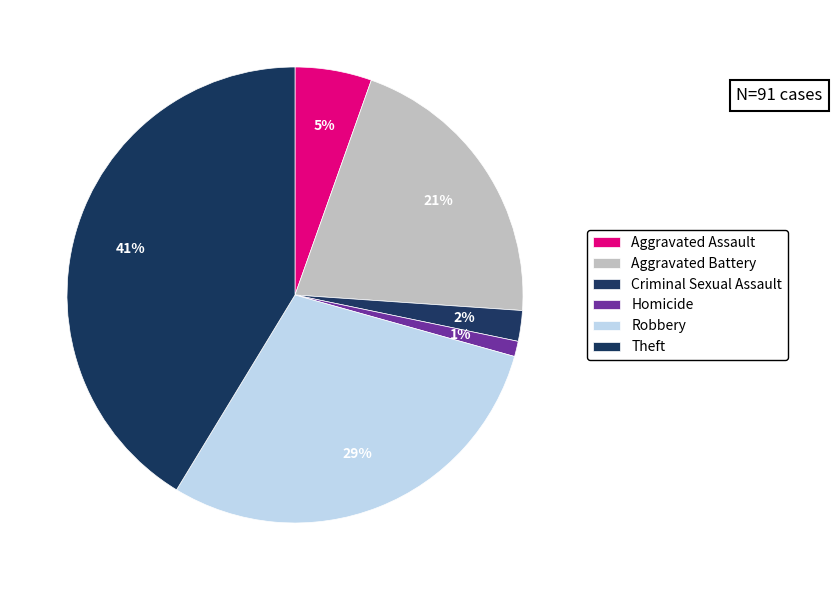

The Robbery slice represents 43% of the pie. True or false?

False